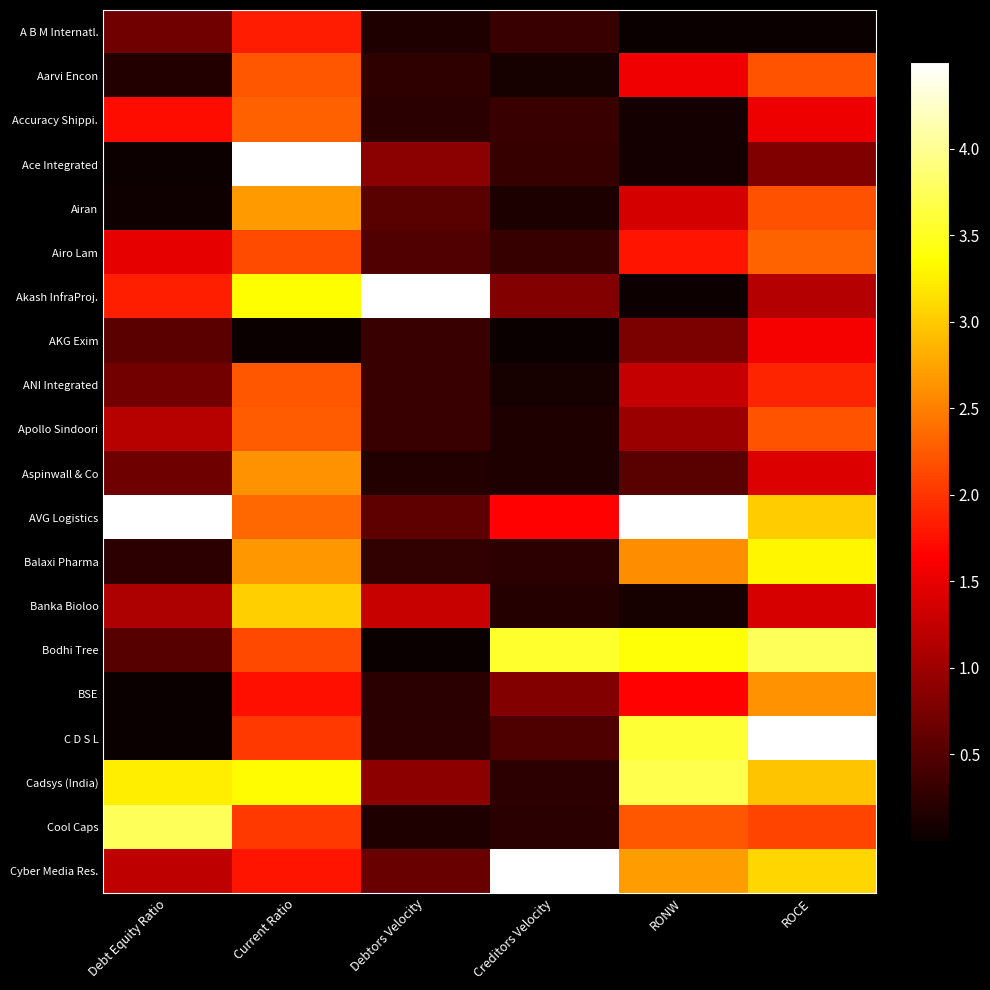

How many categories are shown in the chart?

6